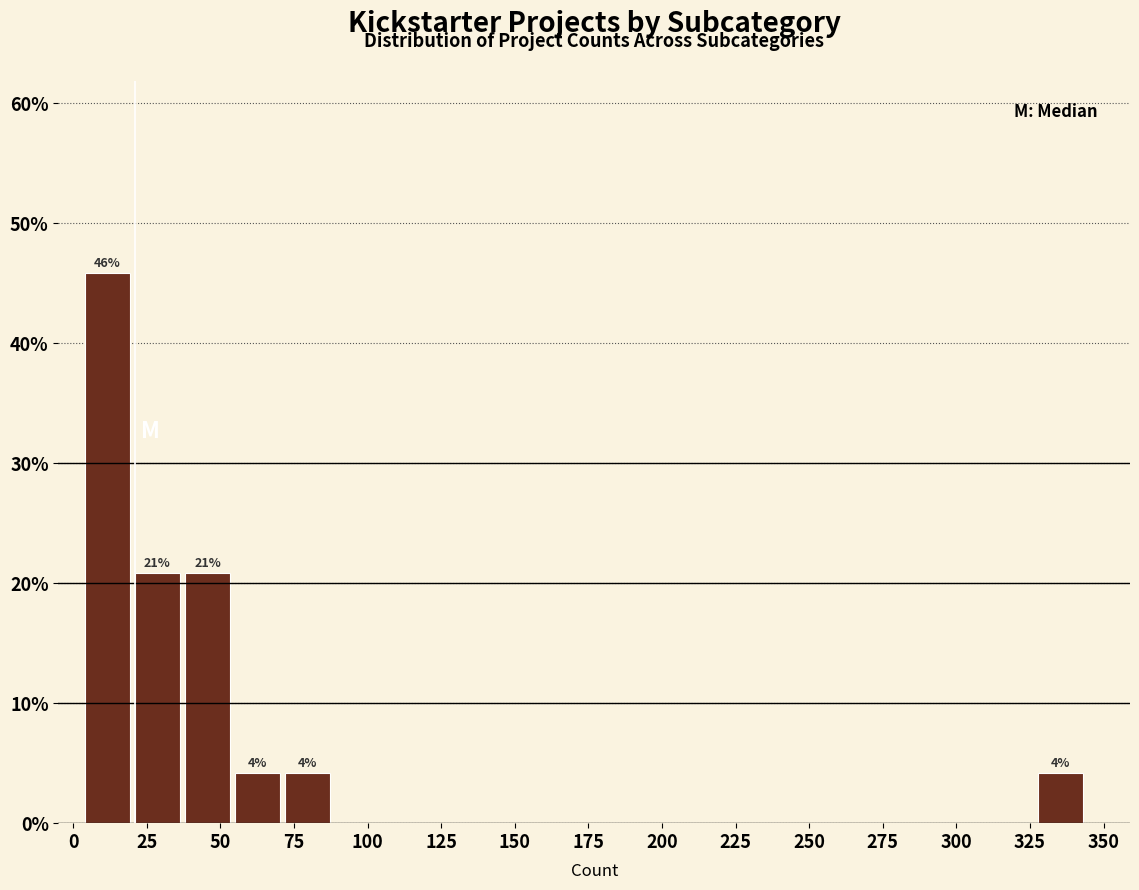

Around what value on the x-axis is the tallest bar? Give the approximate position of its centre, as read against the axis.

10